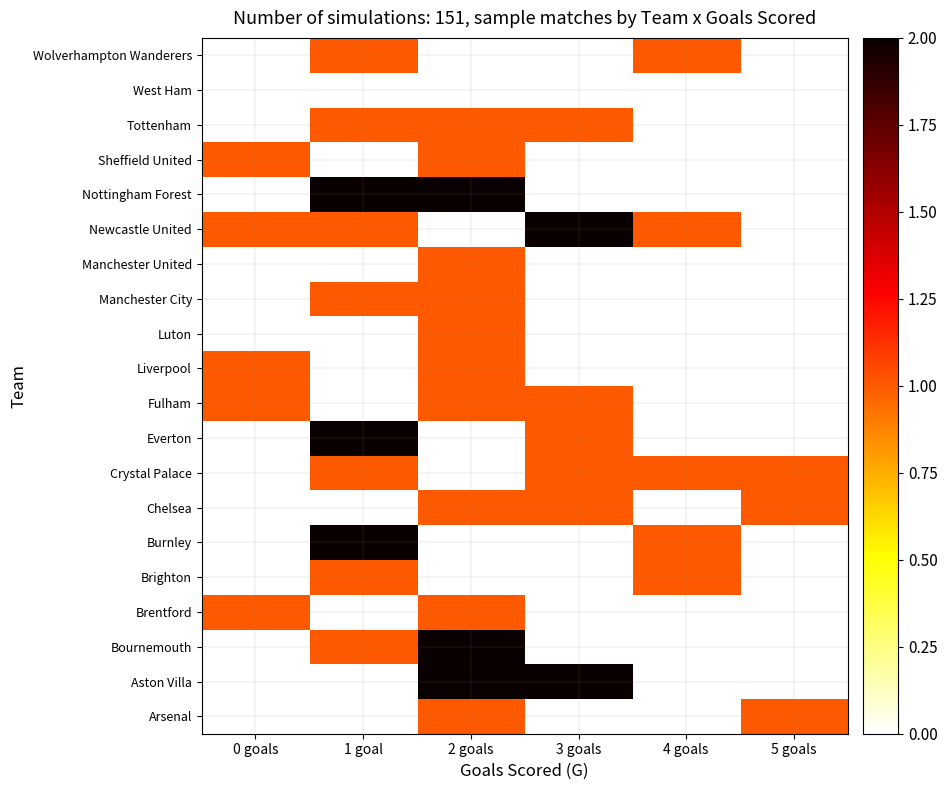

Between 1 goal and 3 goals, which is larger?

1 goal